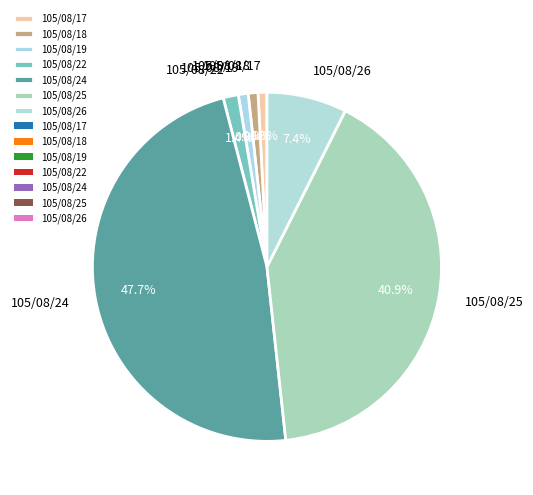

Is it true that 105/08/19 is 11% of the pie?

False